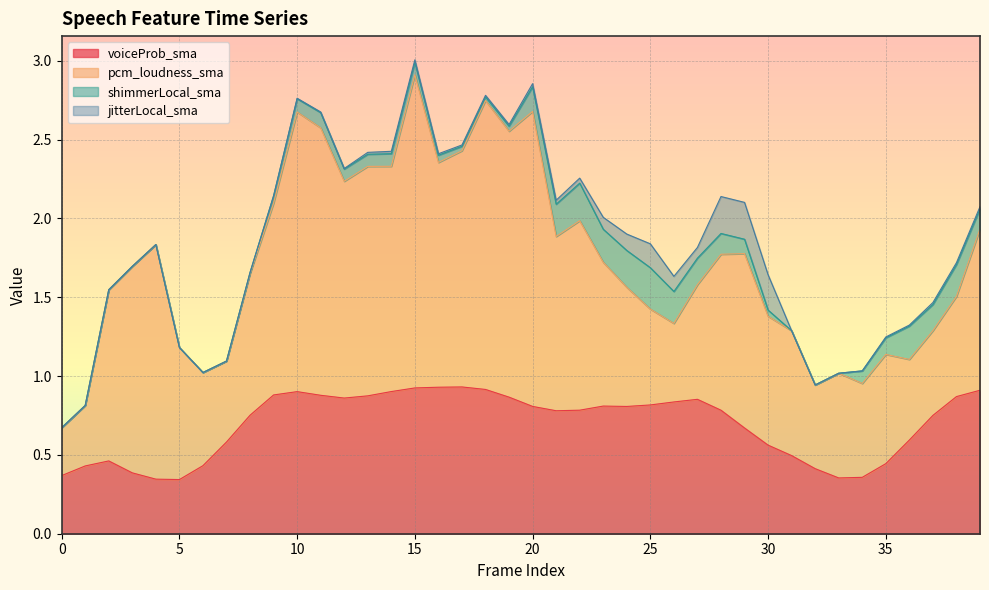

True or false: jitterLocal_sma has a value of 0.0 at 19.

False